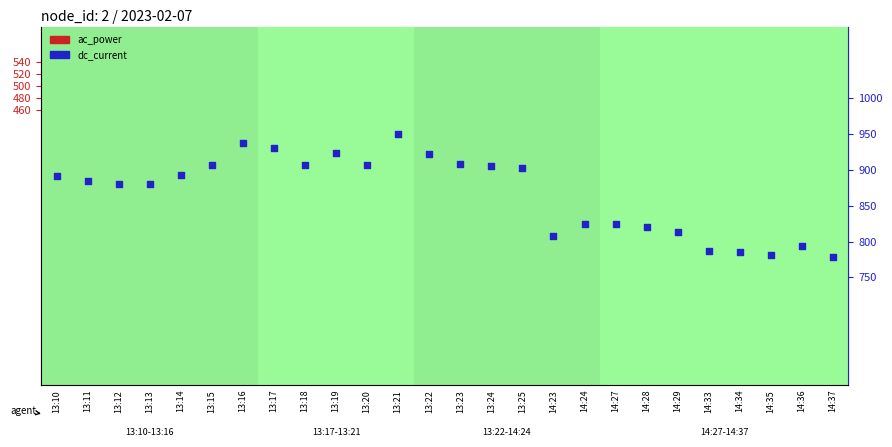

At how many categories does at least one series exceed 573?

26